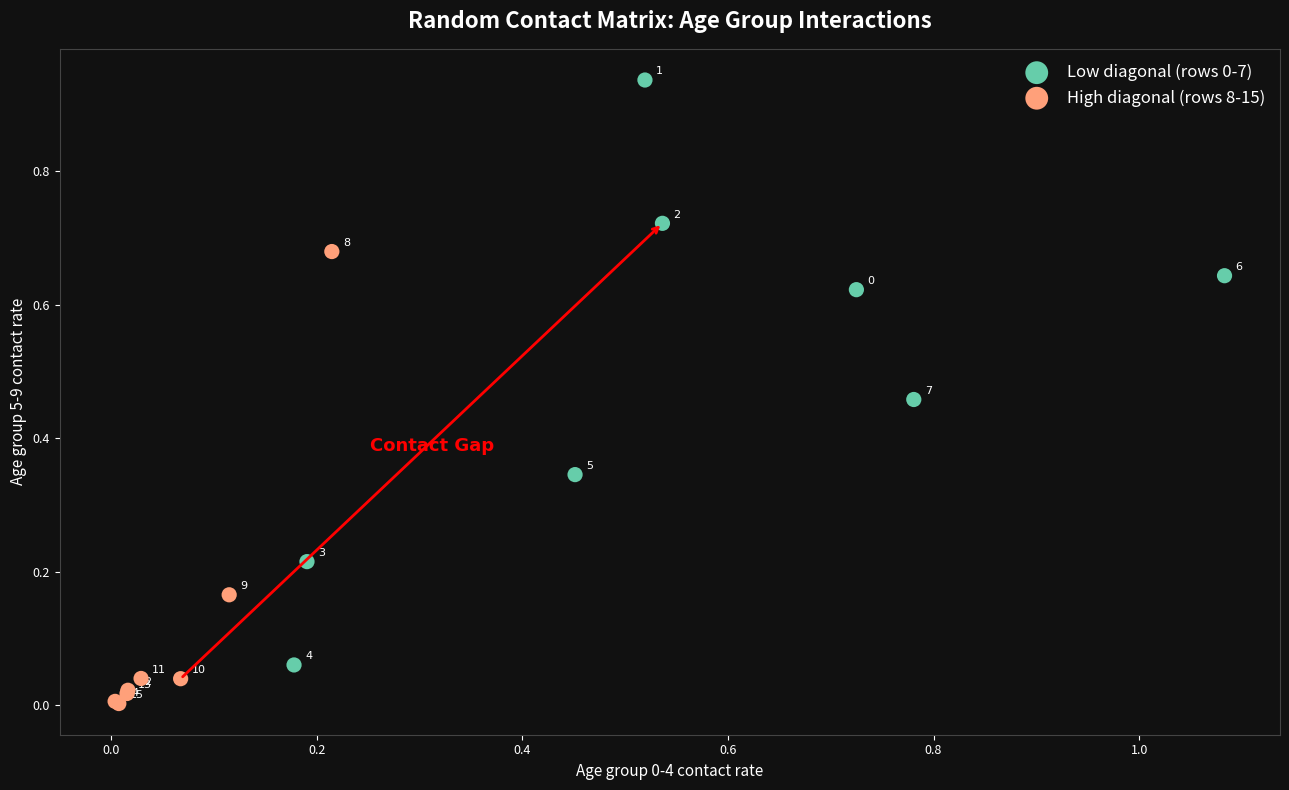

Which series contains the lowest Y value?

High diagonal (rows 8-15)